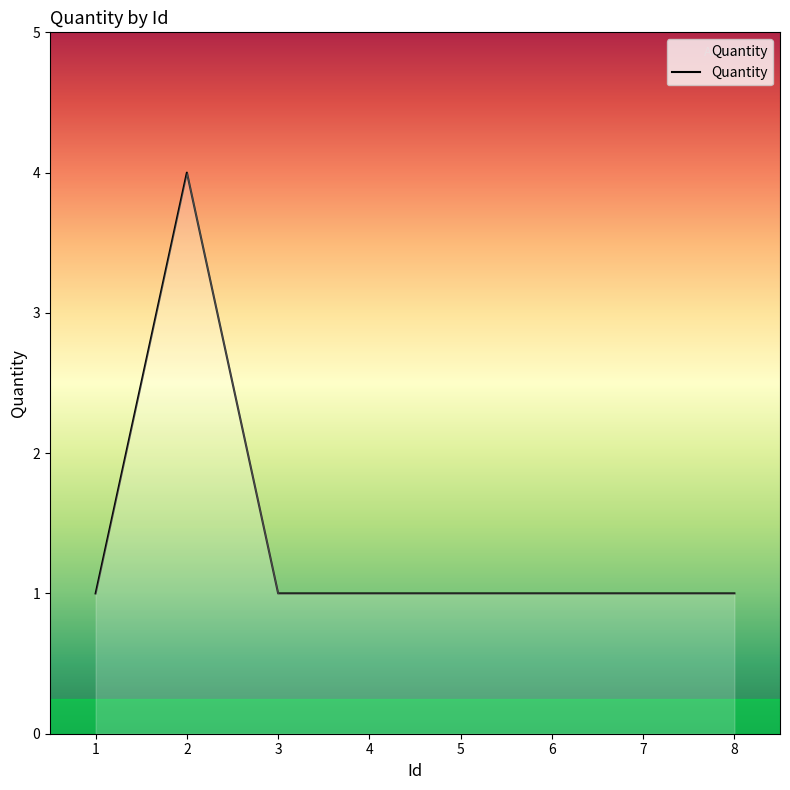

Does the chart have visible grid lines?

No